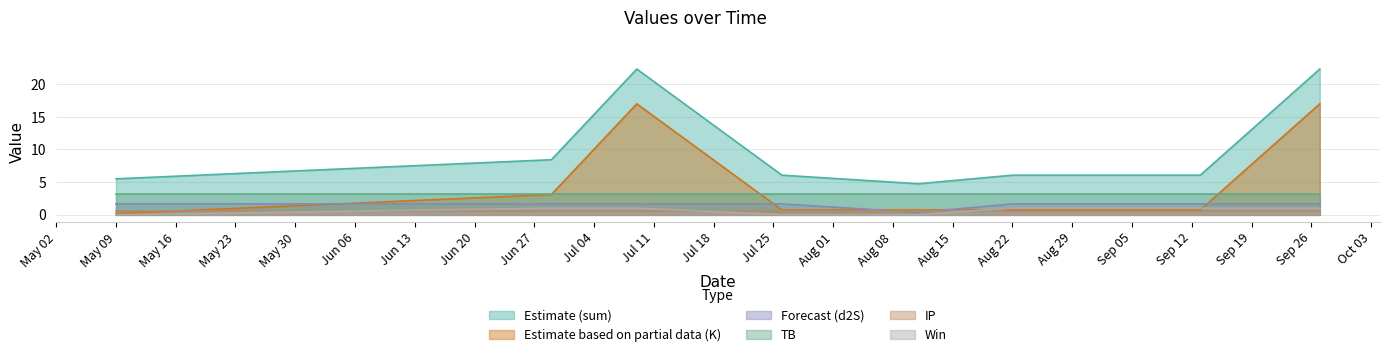

The value of K at 2023-07-09 is 26.9. True or false?

False